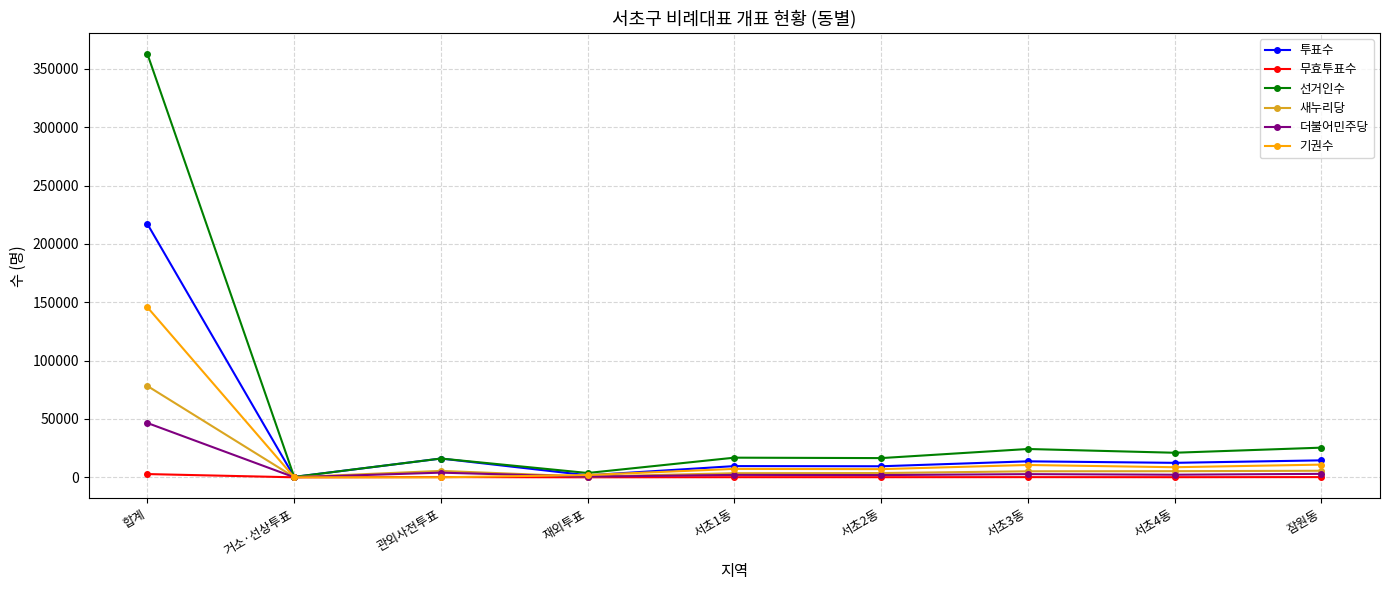

At how many categories does at least one series exceed 129431?

1